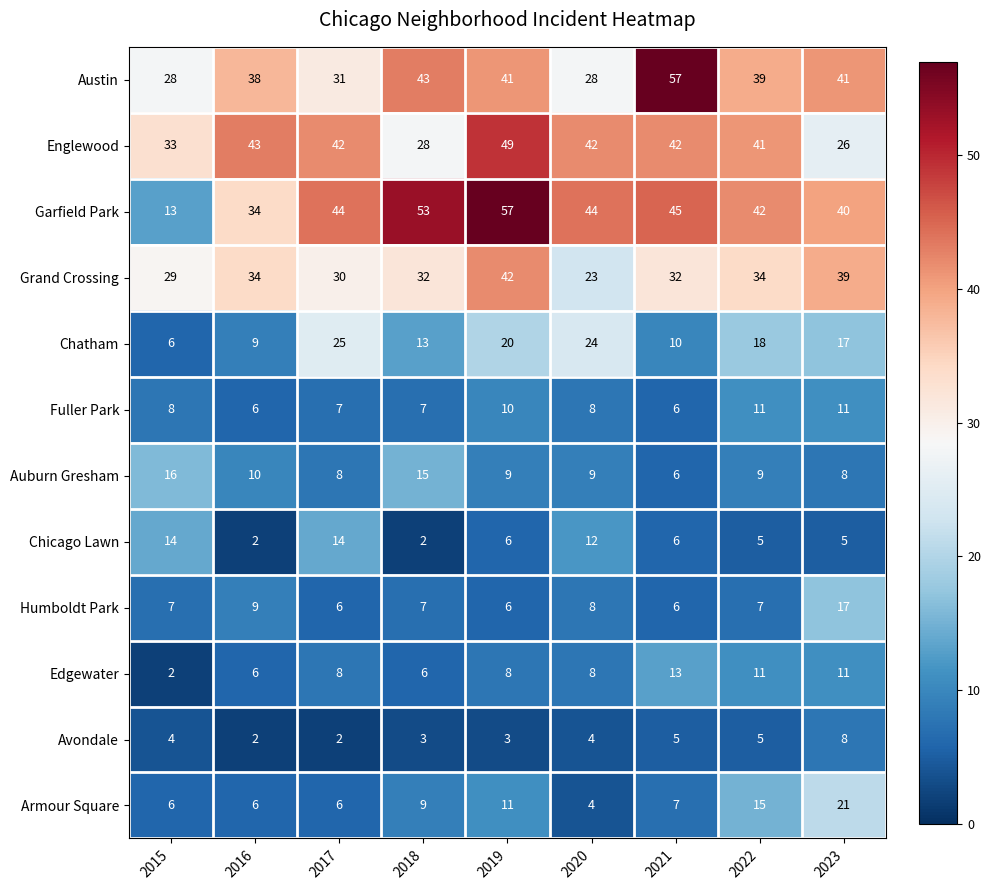

Which category has the highest value in the Garfield Park series?

2019